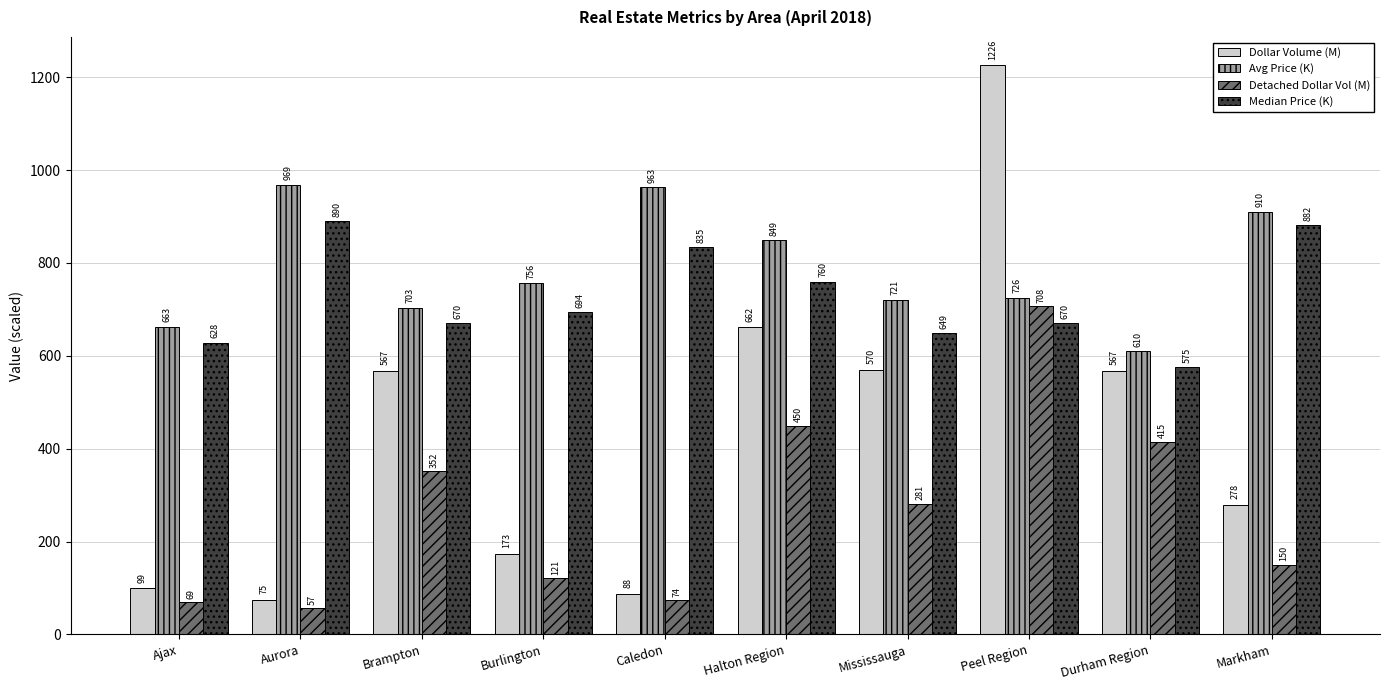

Which series has the largest range (max minus min)?

Dollar Volume (M)